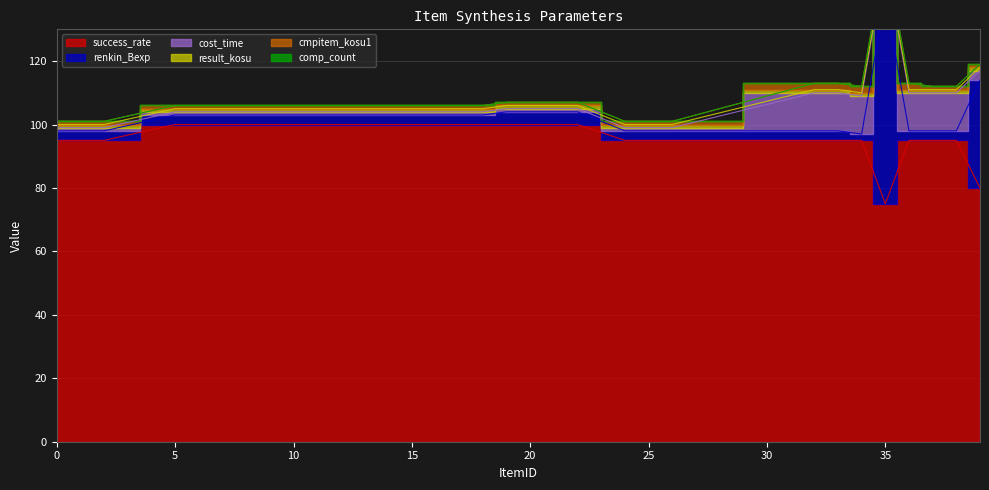

Read the renkin_Bexp value at 11.

3